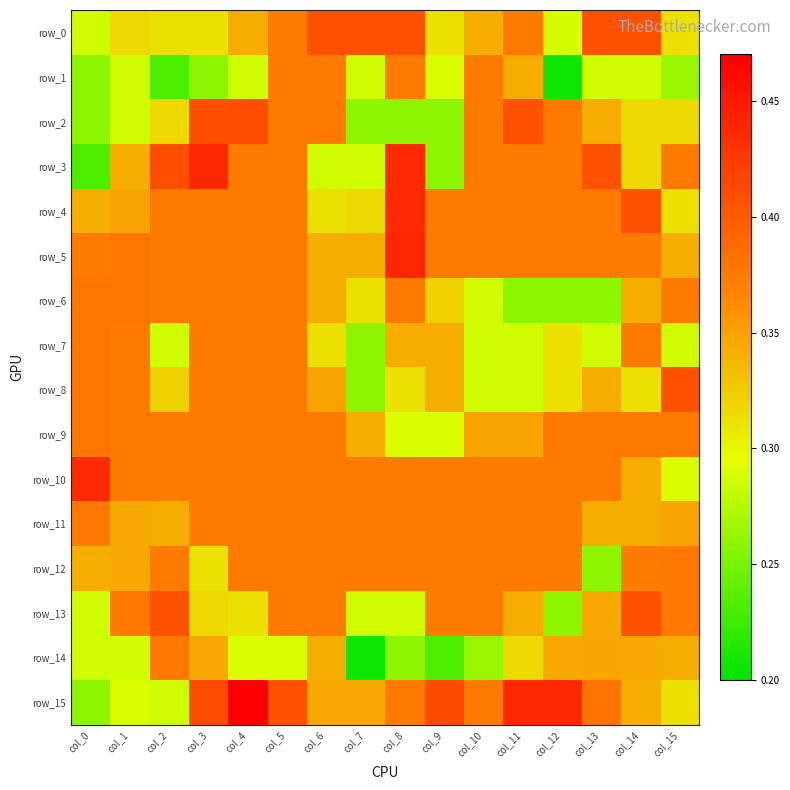

The value of row_7 at col_14 is 0.4. True or false?

True